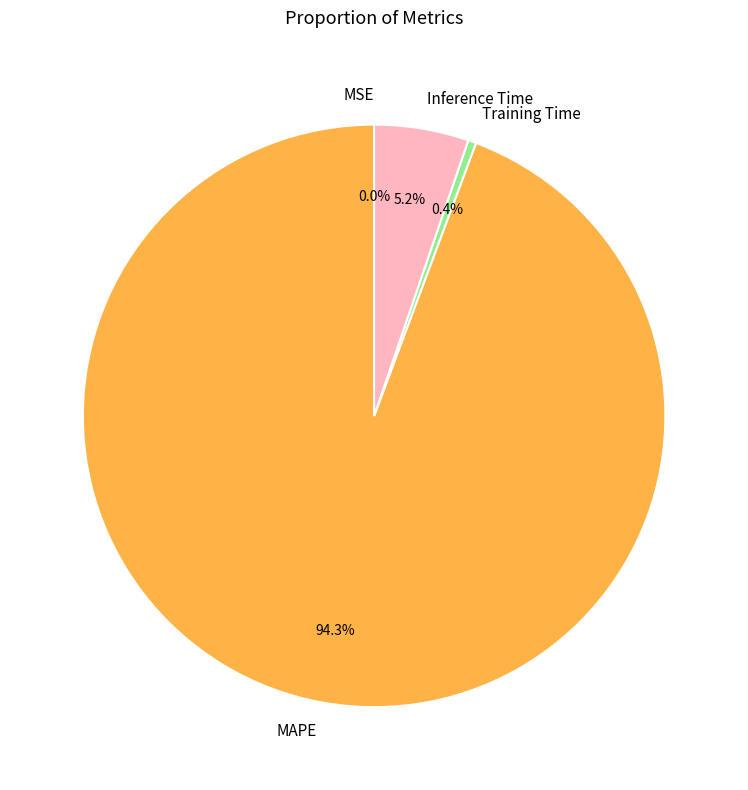

To the nearest percent, what is the difference between the largest and smallest slice percentages?

94%